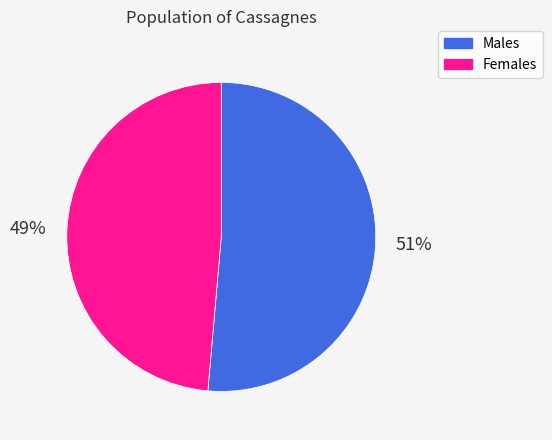

Count the number of slices in the pie.

2